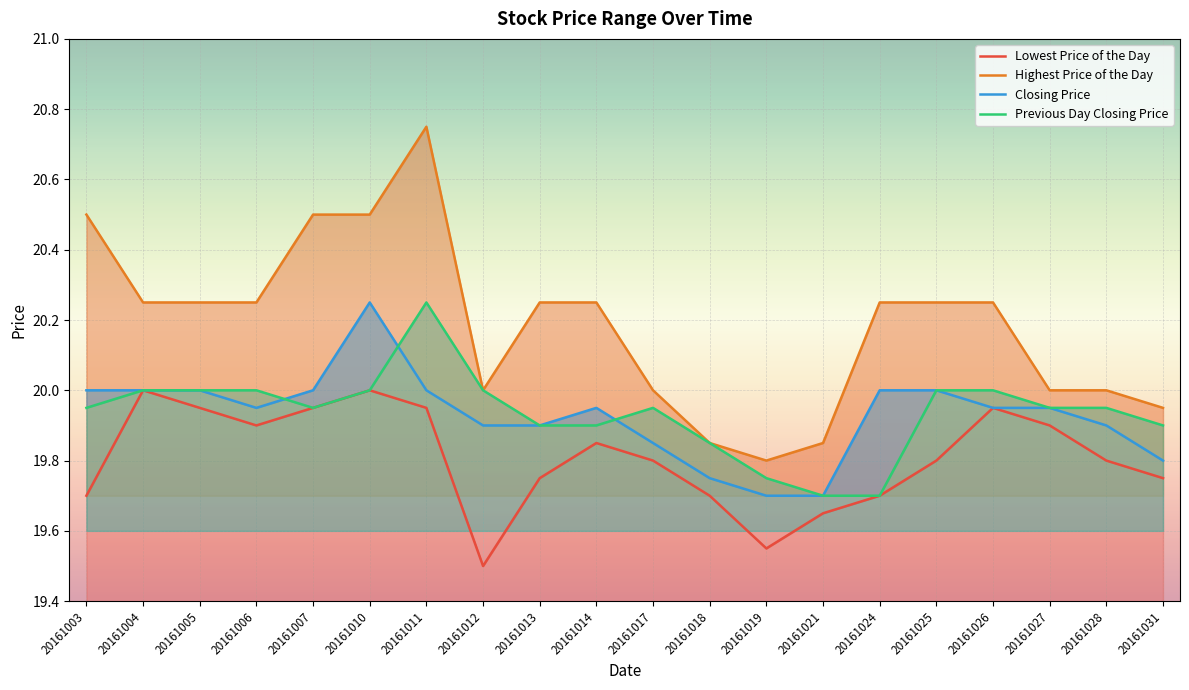

What is the value of the Lowest Price of the Day point at the 9th from the left?

19.8